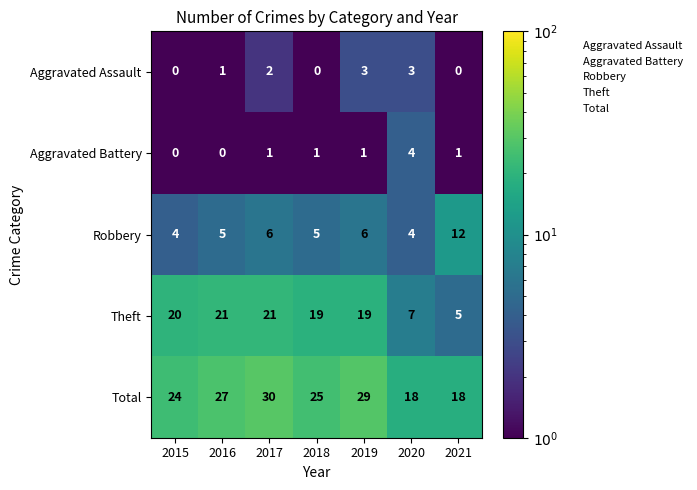

What is the difference between the maximum and minimum values in the Total series?

12